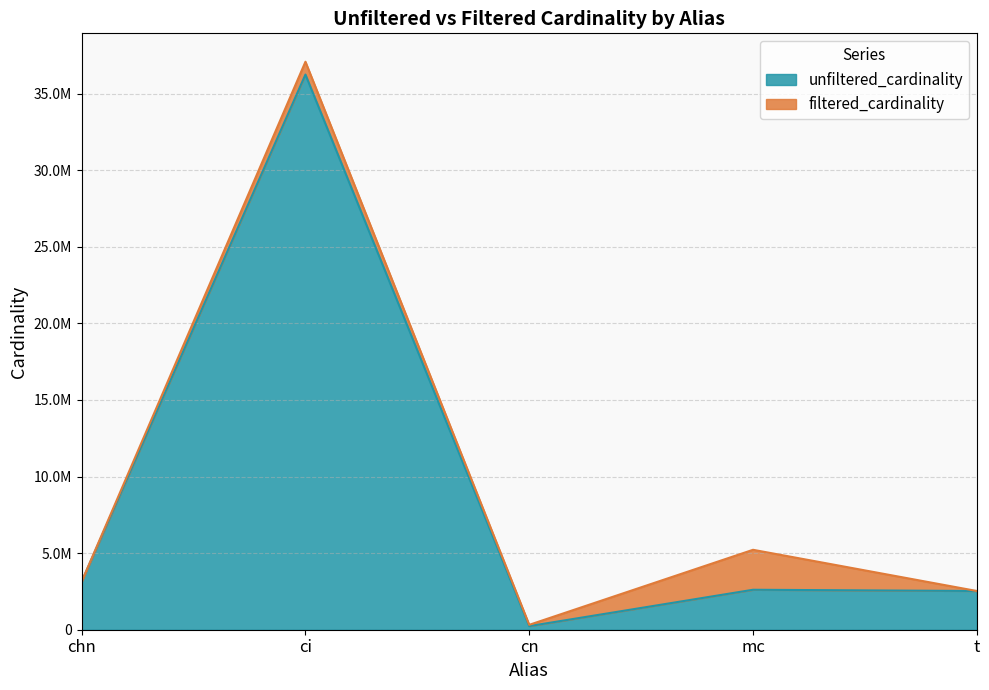

The value at chn is 4367884. True or false?

False